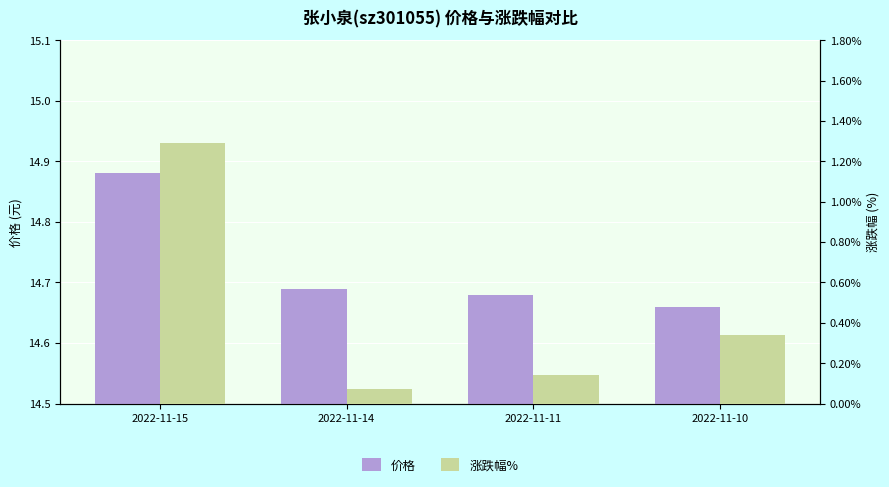

What are all the series names shown in the legend?

价格, 涨跌幅%